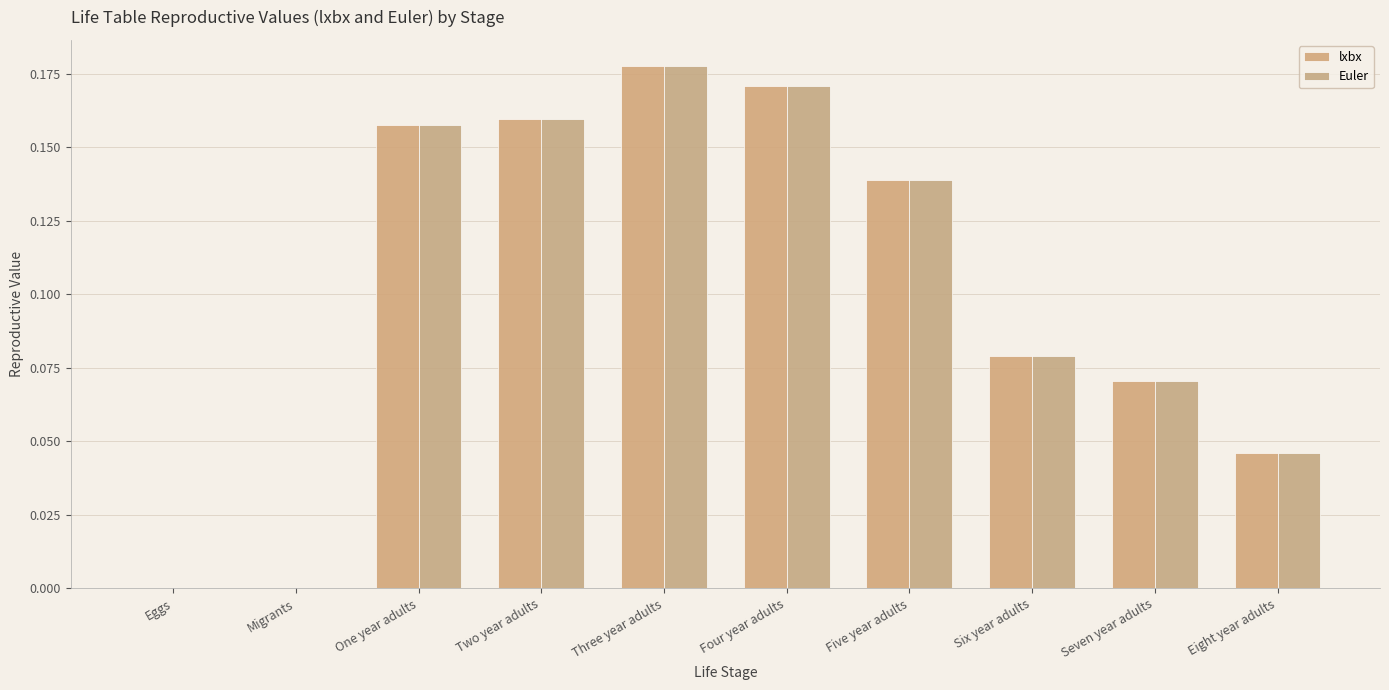

True or false: lxbx has a value of 0.2 at Two year adults.

True